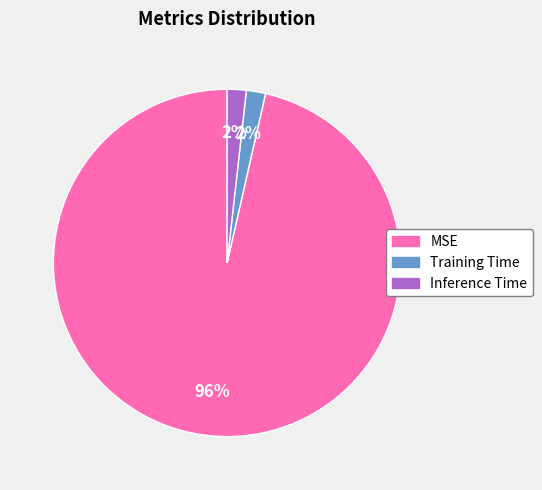

Do MSE and Inference Time together represent more than half of the pie?

Yes